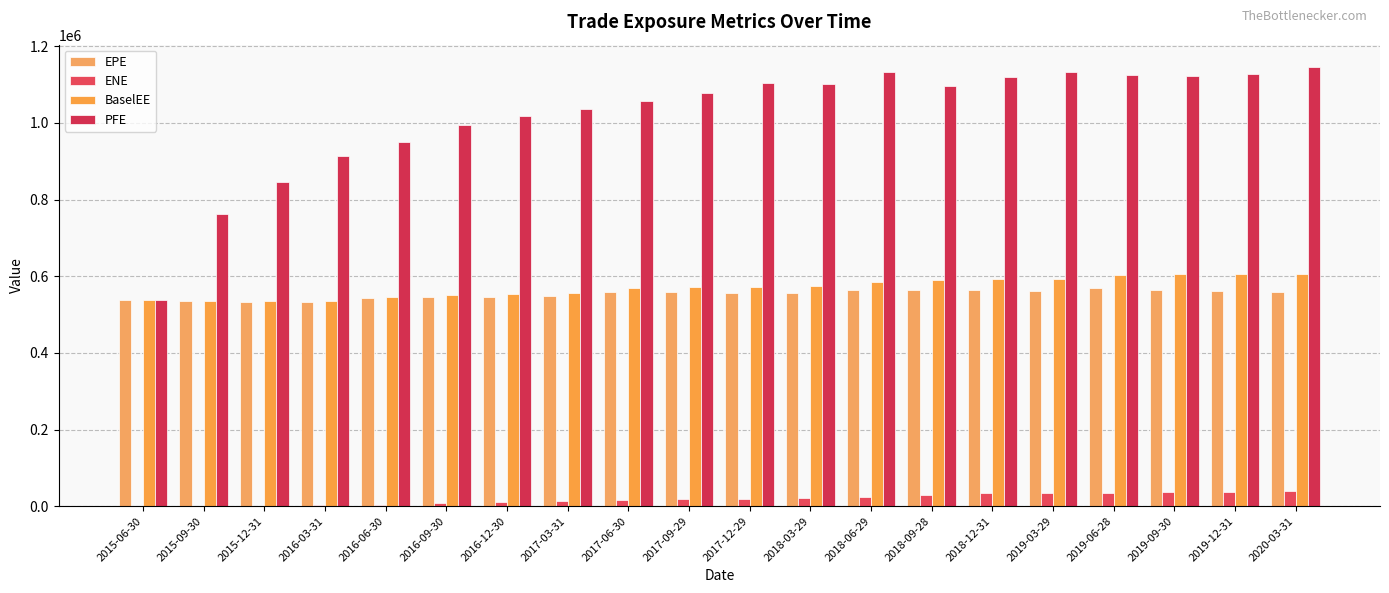

Are the bars horizontal?

No